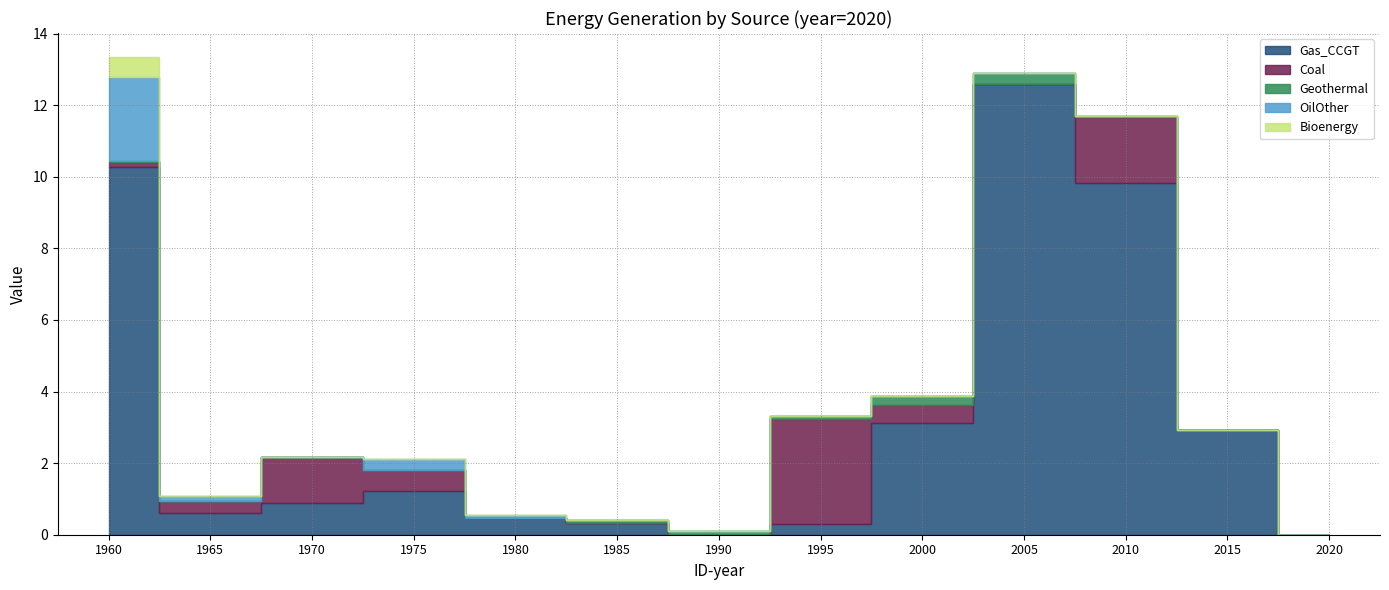

What is the greatest value displayed?

12.6